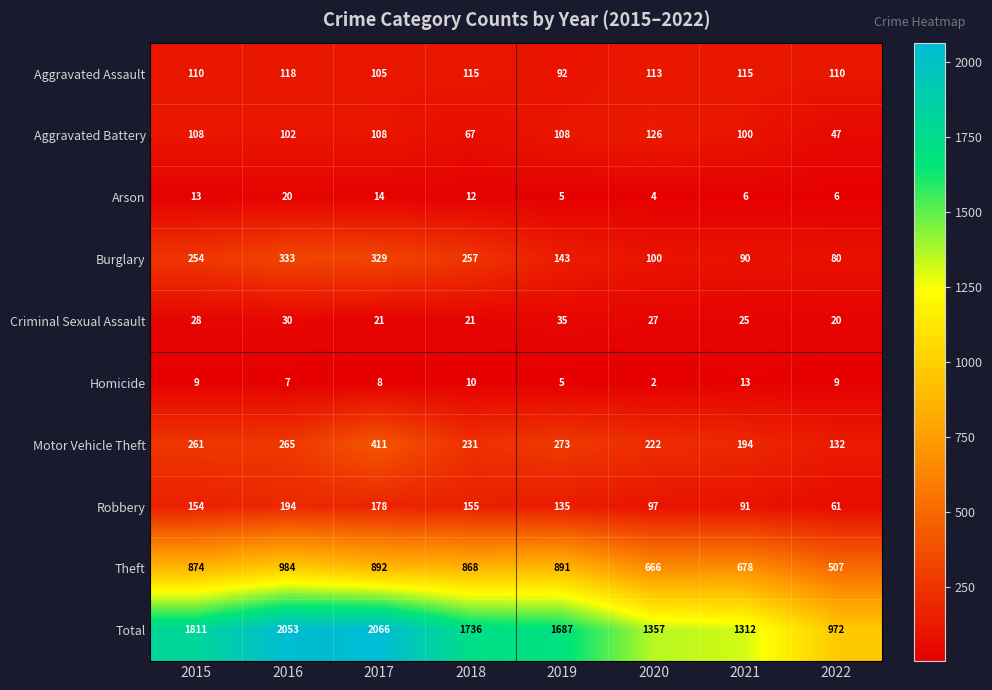

The value of Arson at 2019 is 5. True or false?

True